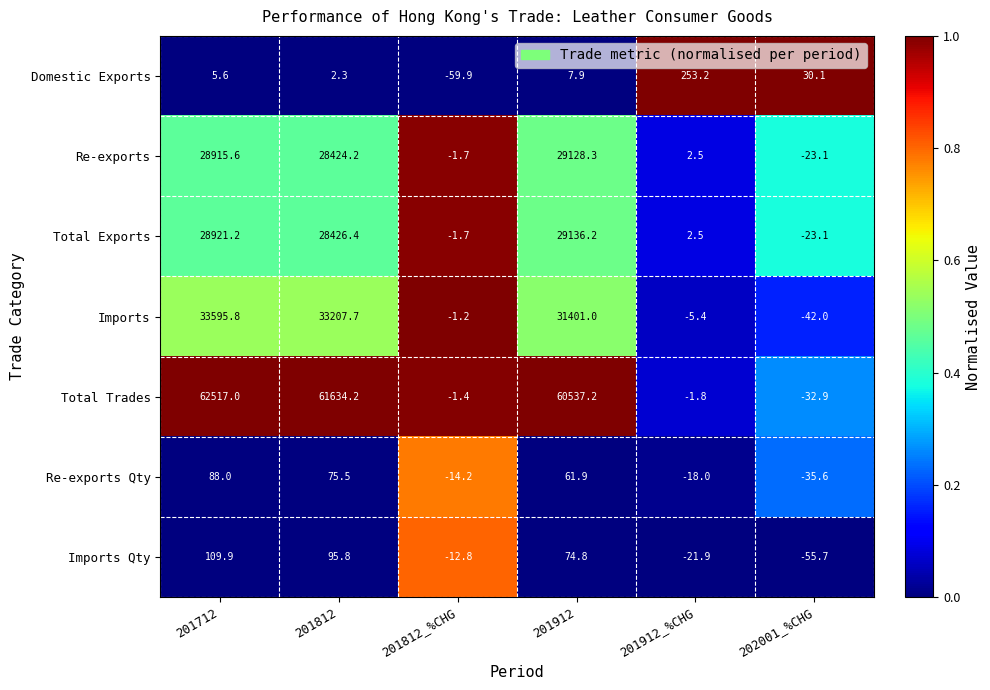

At which label does Imports reach its peak?

201712